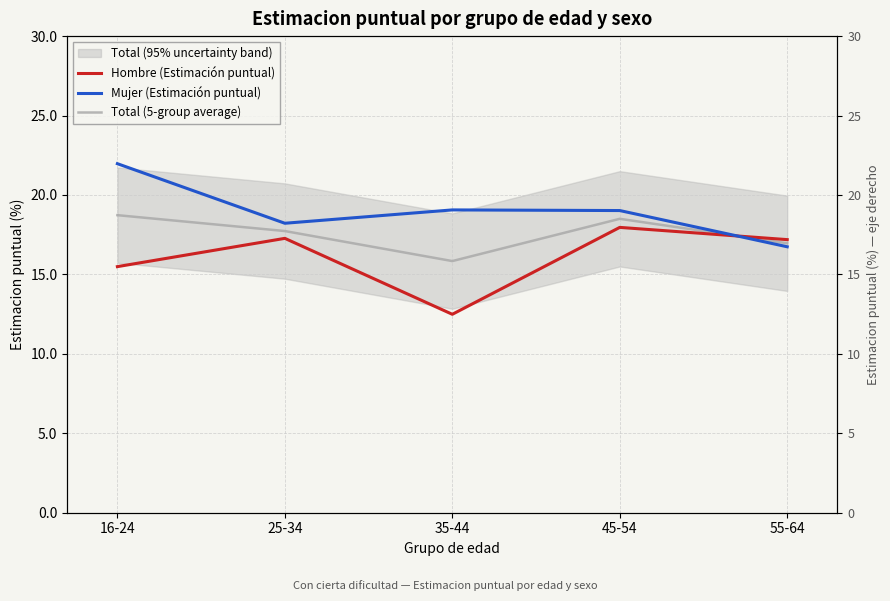

What is the label of the 2nd point from the right?

45-54